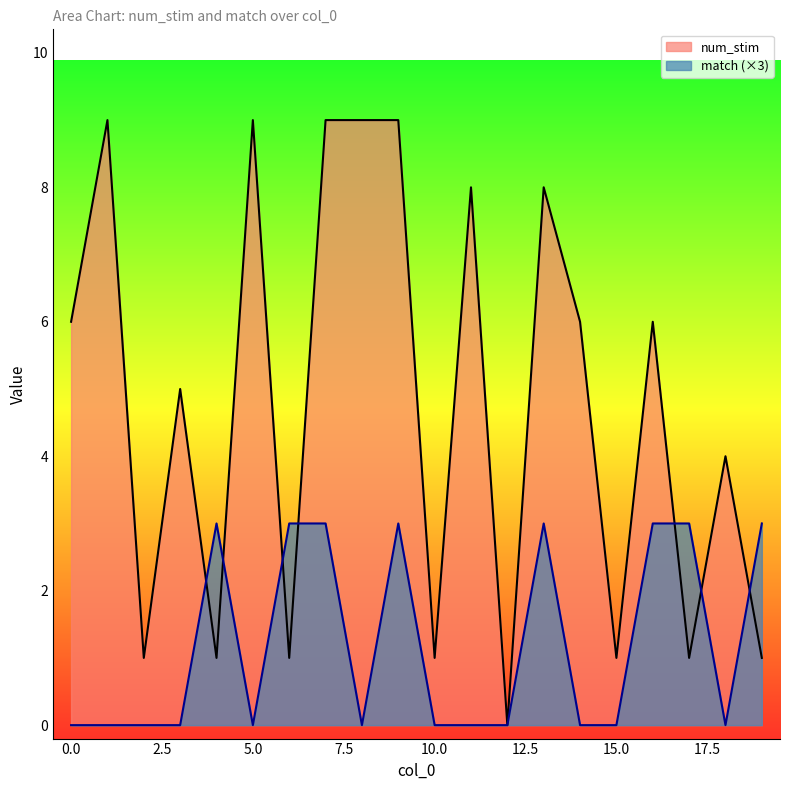

Reading left to right, extract all data points from this chart.

num_stim: 6	9	1	5	1	9	1	9	9	9	1	8	0	8	6	1	6	1	4	1
match: 0	0	0	0	3	0	3	3	0	3	0	0	0	3	0	0	3	3	0	3